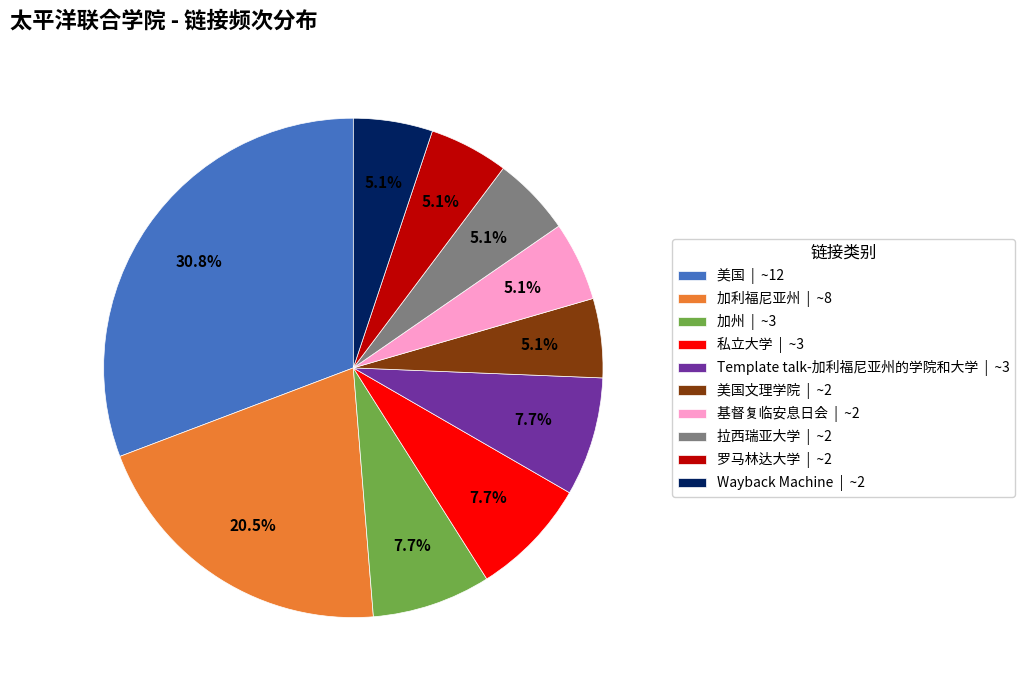

Combined, what portion of the pie is Template talk-加利福尼亚州的学院和大学 | ~3 and 拉西瑞亚大学 | ~2?

12.8%